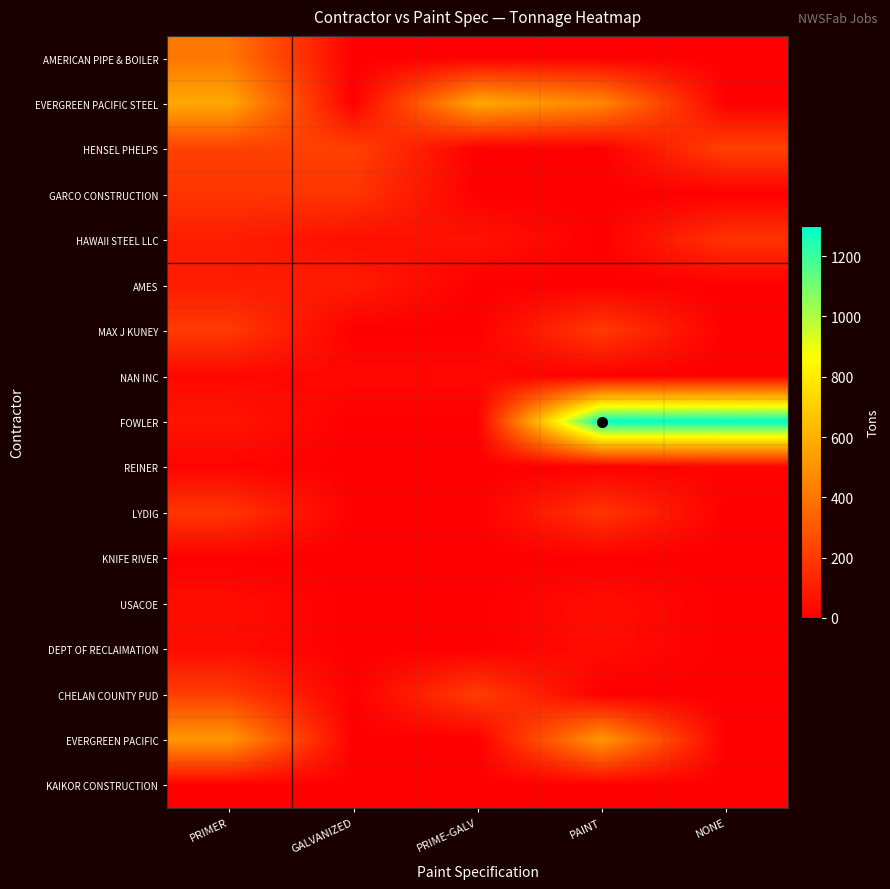

Which series has the largest total across all categories?

FOWLER